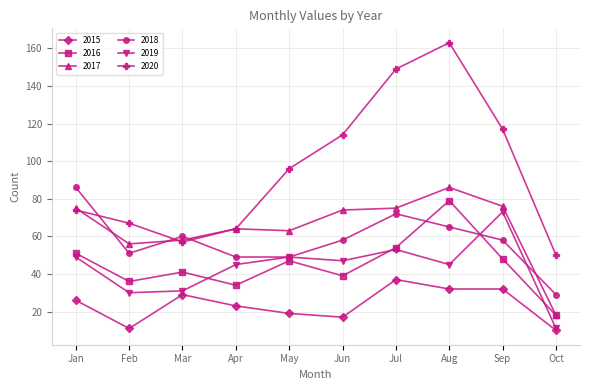

At which label does 2020 reach its peak?

Aug